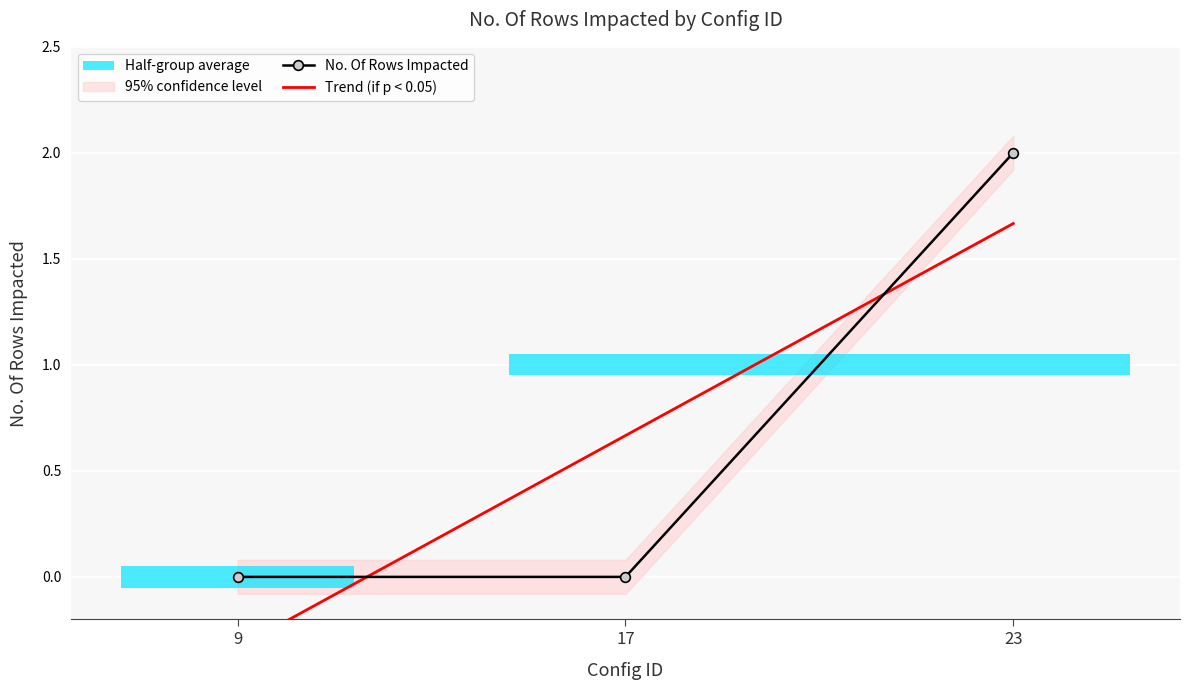

What is the minimum value for Trend (if p < 0.05)?

-0.3